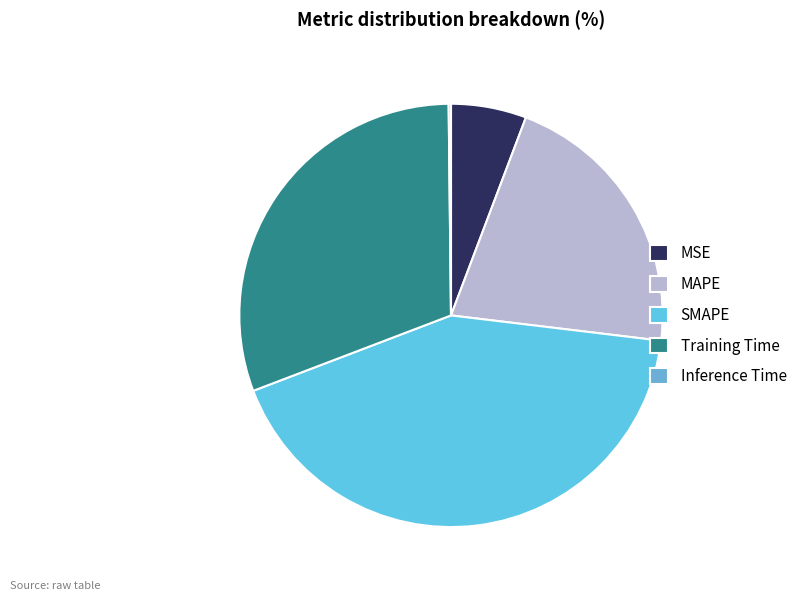

Is Inference Time the majority of the pie?

No